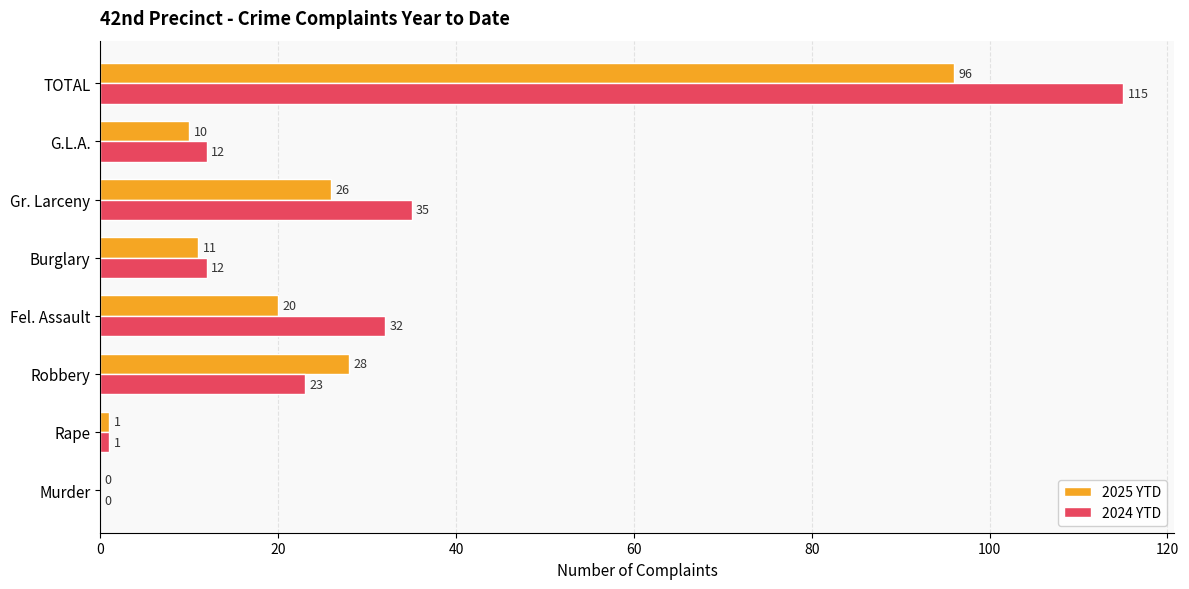

What is the average value of the 2025 YTD series?

24